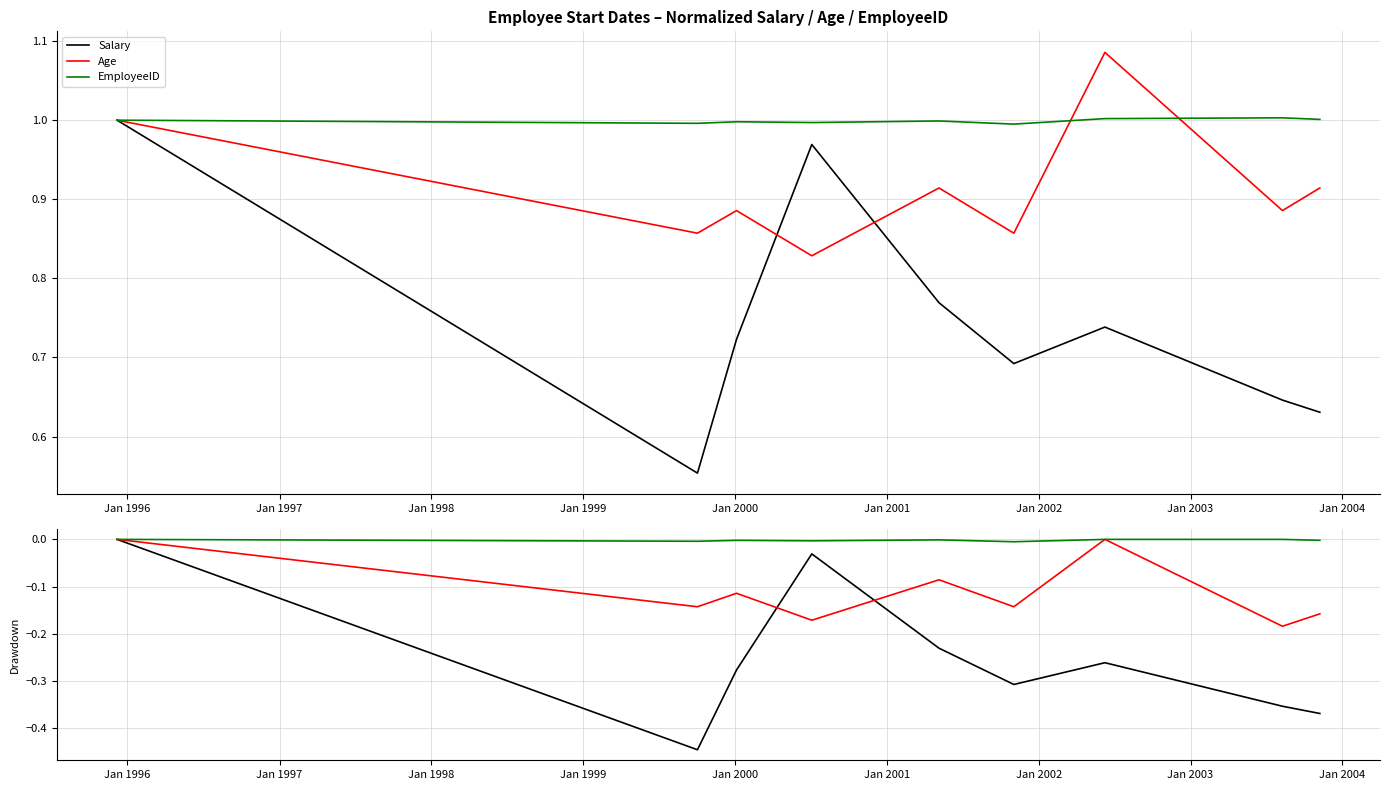

Which series ends up on top after the final intersection of Age and Salary?

Age